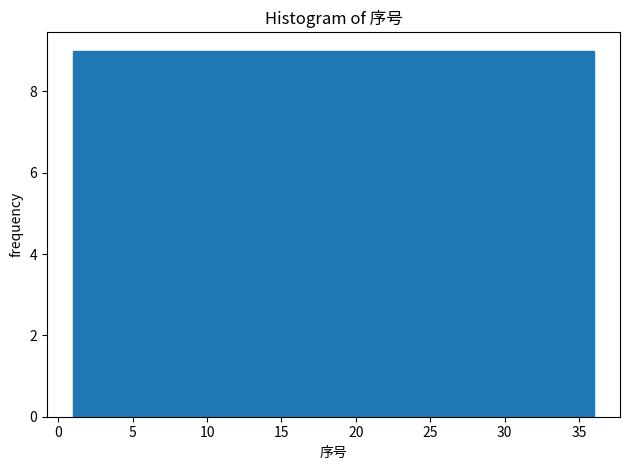

Reading left to right, transcribe this chart: for each bar, give the range it covers on the x-axis and its height. Neither the bar edges nor the heights are printed on the chart, so give them approximately, as read against the axes.

1.00 to 9.75: 9
9.75 to 18.50: 9
18.50 to 27.25: 9
27.25 to 36.00: 9